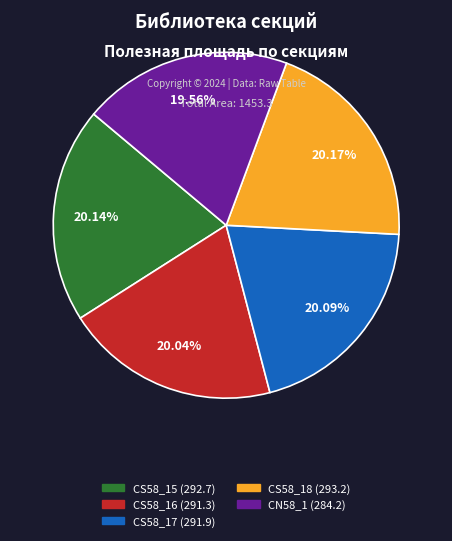

What is the ratio of the value at CS58_17 to the value at CS58_18?

1.0